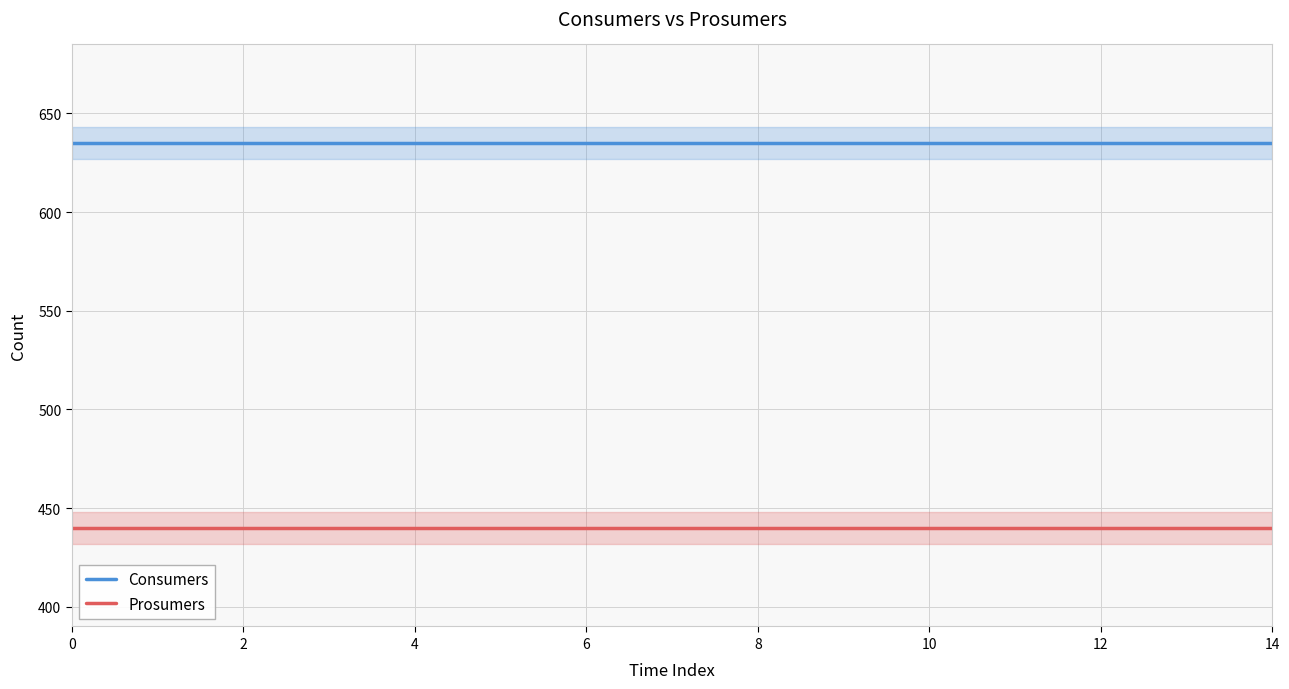

What is the sum of the Consumers values at 12 and 6?

1270